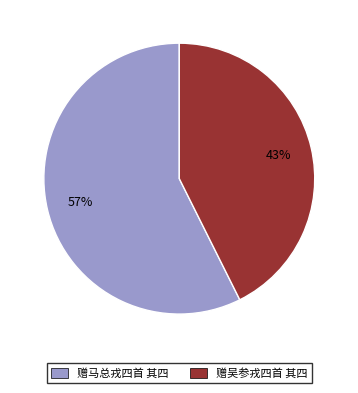

To the nearest percent, what is the combined percentage of 赠吴参戎四首 其四 and 赠马总戎四首 其四?

100%